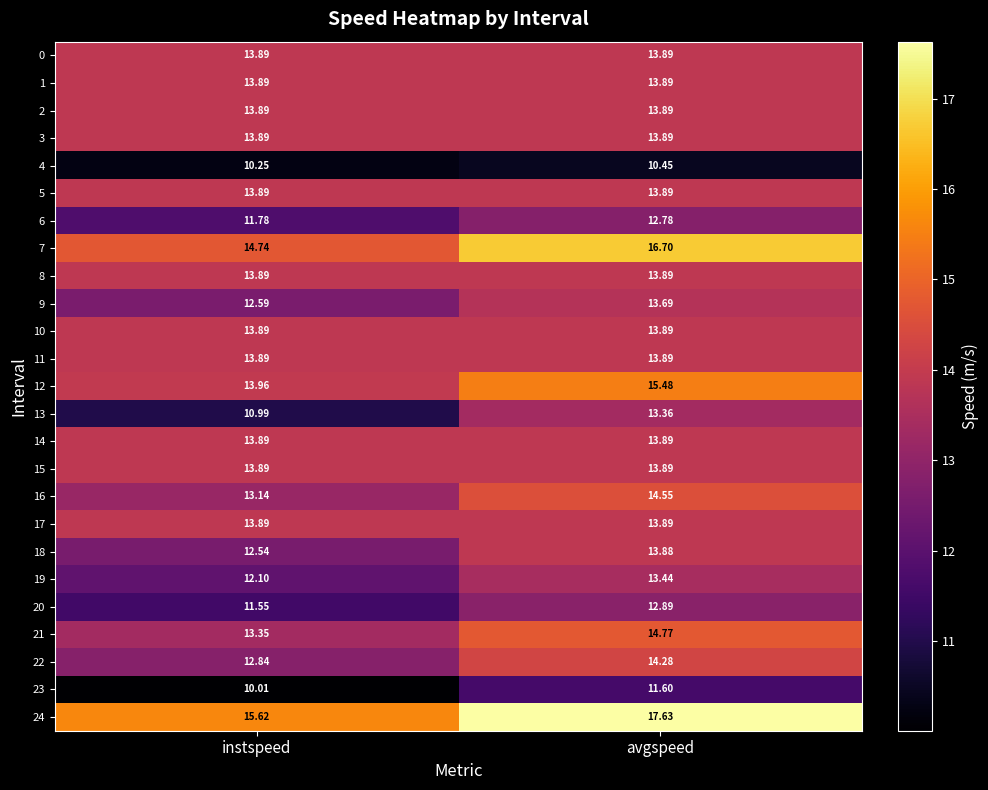

At which category is the sum across all series the highest?

avgspeed